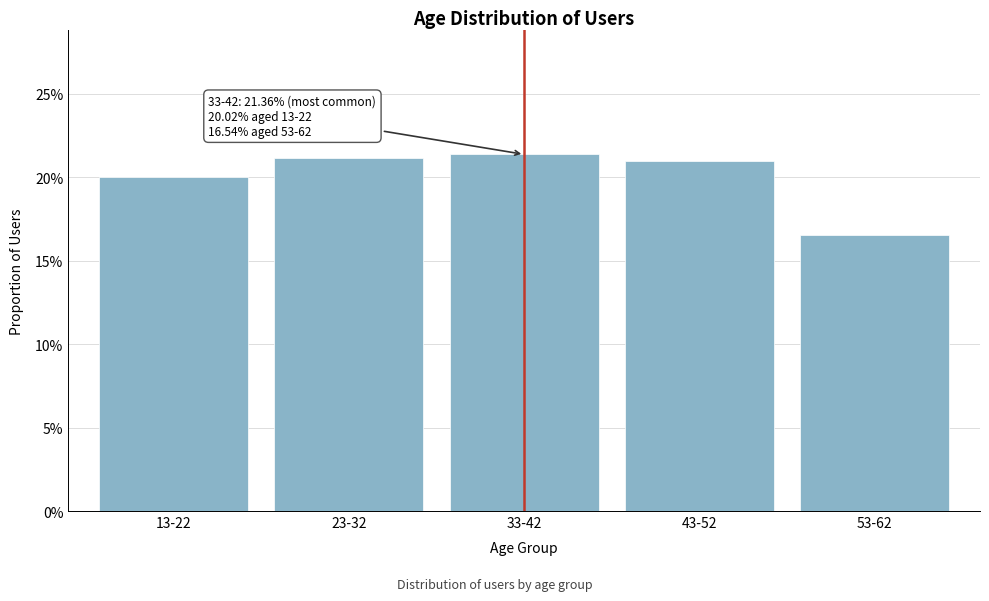

Does the chart contain any negative values?

No